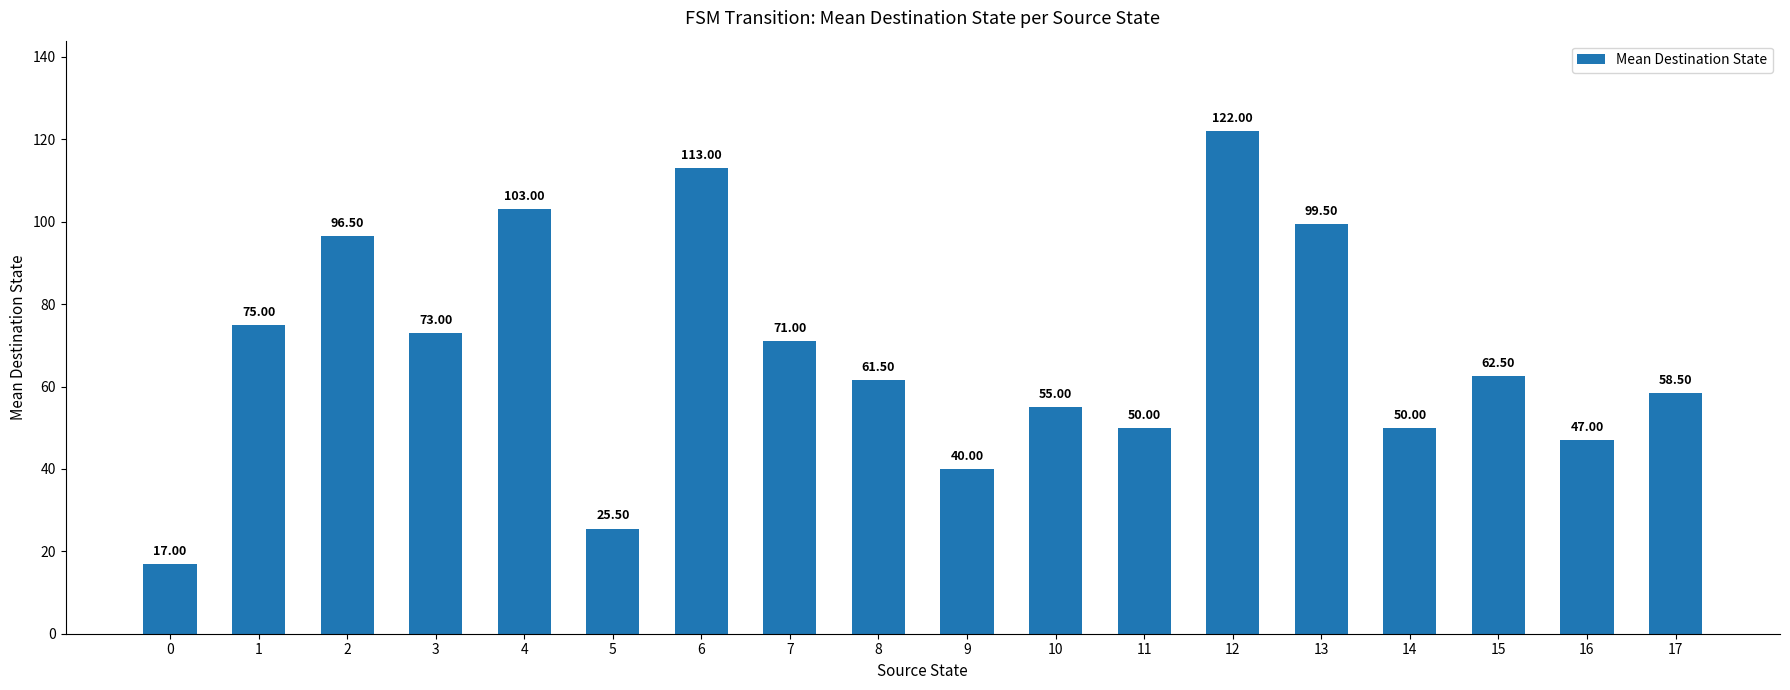

Are the bars grouped side by side (vs. stacked)?

No